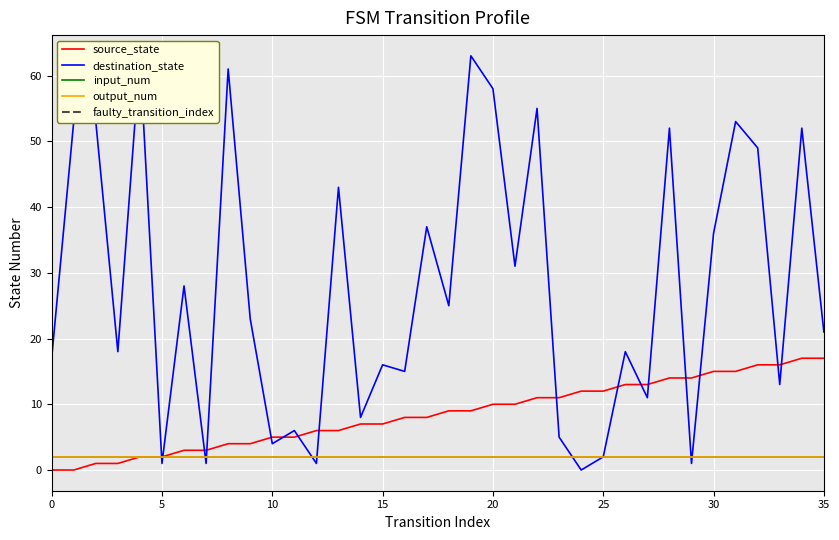

At which category is the sum across all series the highest?

19